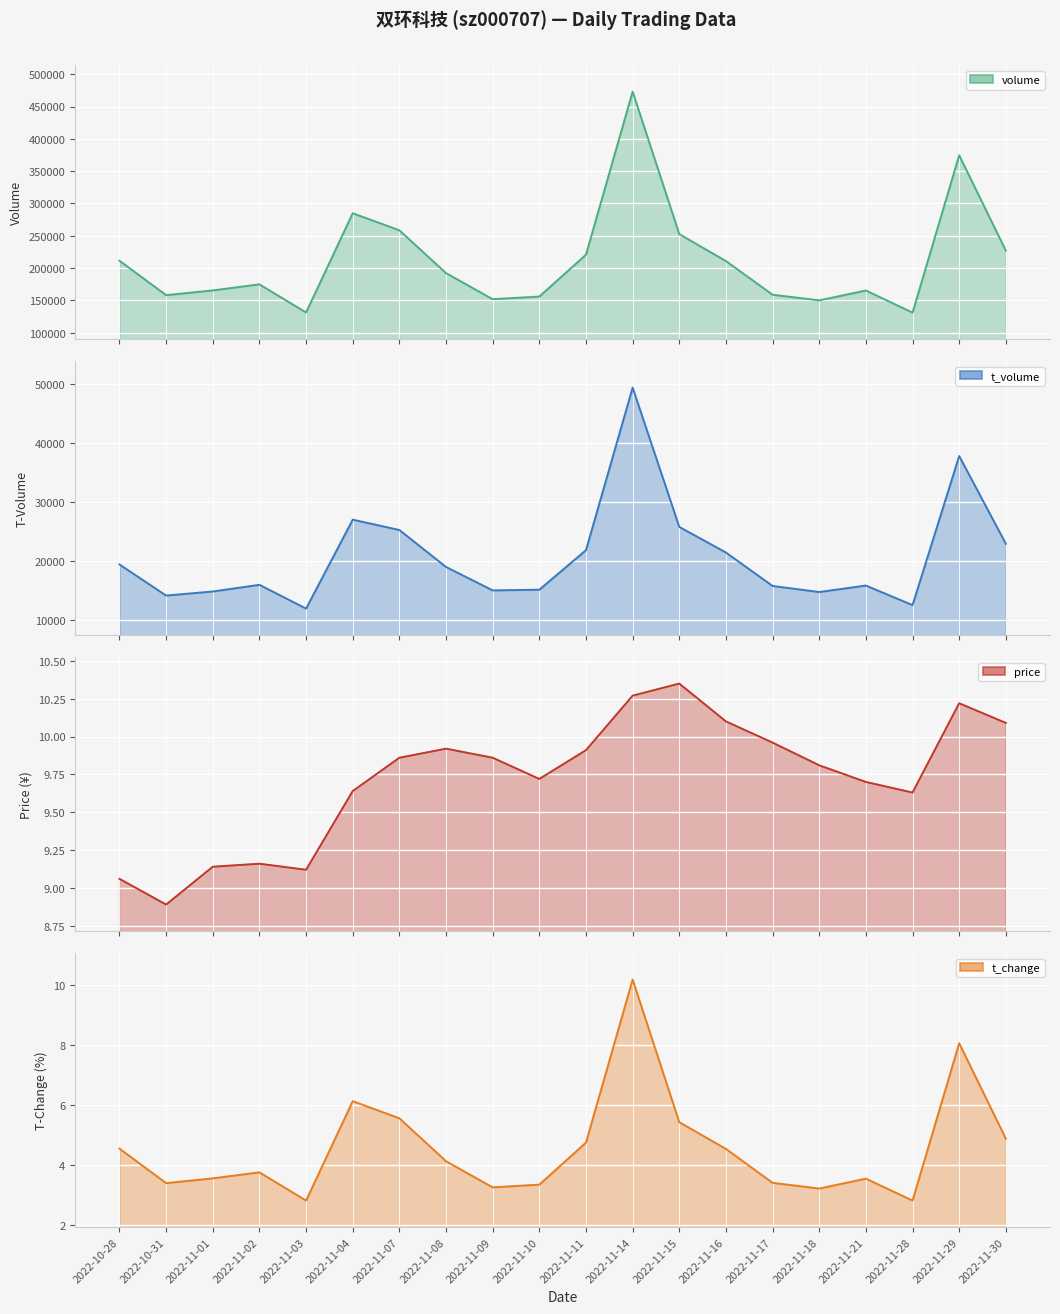

Between 2022-11-10 and 2022-11-04, which is larger?

2022-11-04